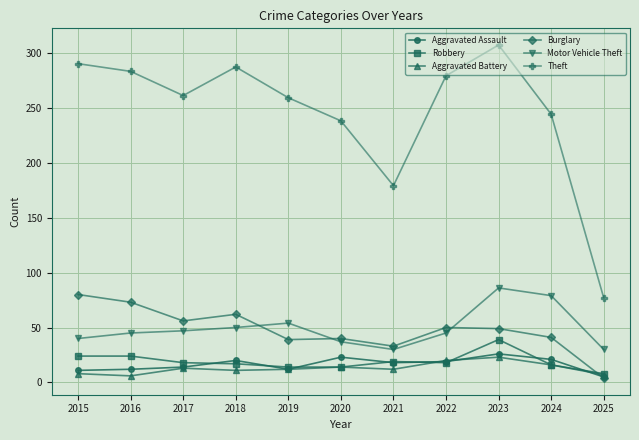

What is the sum of the Aggravated Battery values at 2025 and 2017?

20